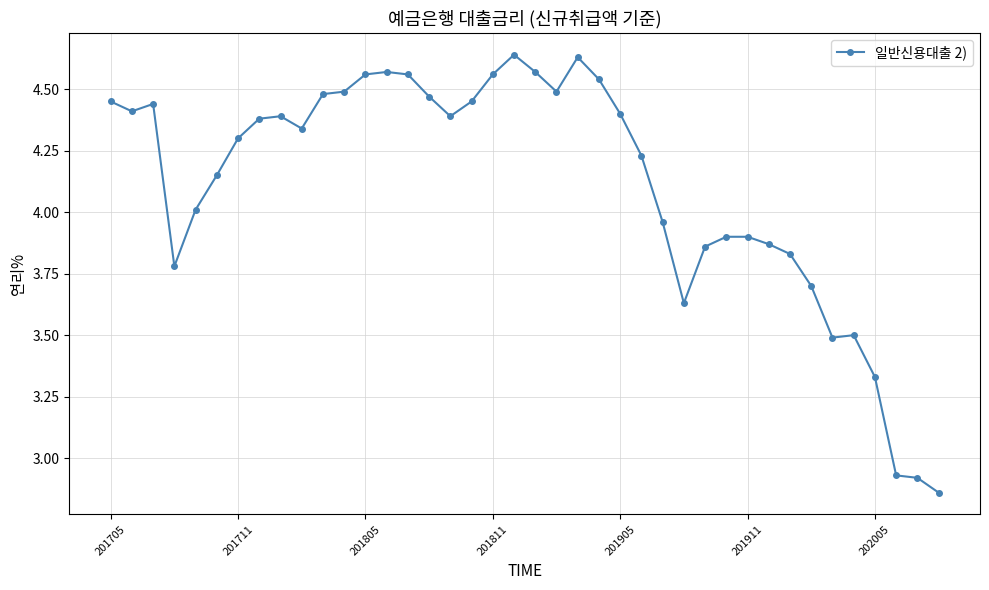

What is the difference between the second highest and second lowest values?

1.7